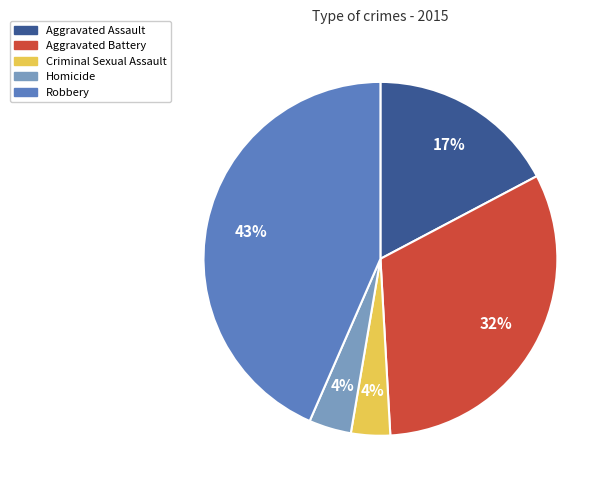

Which category has the biggest portion of the pie?

Robbery